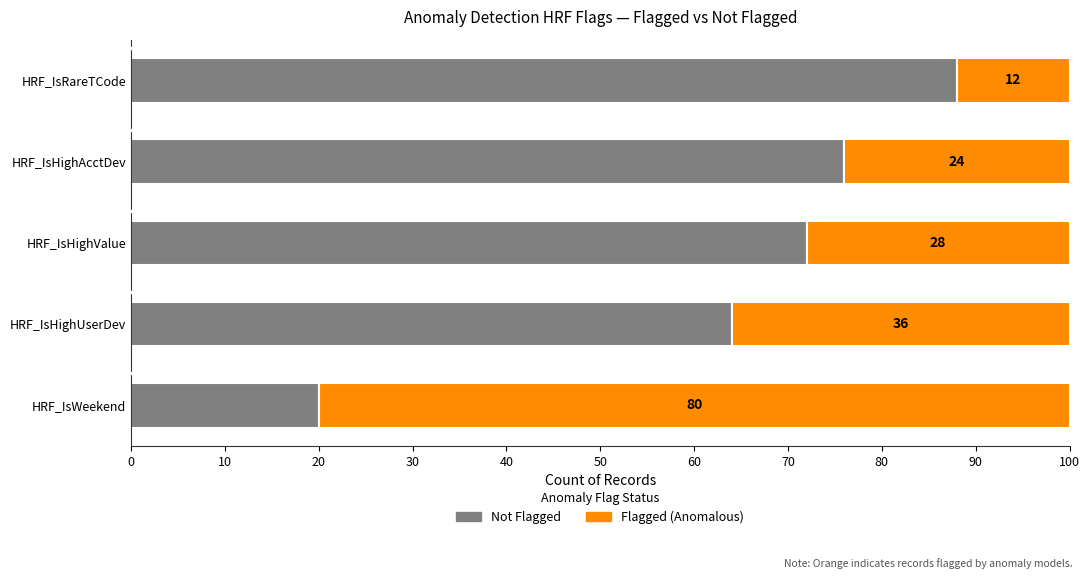

Where is Not Flagged nearest to the value 54?

HRF_IsHighUserDev